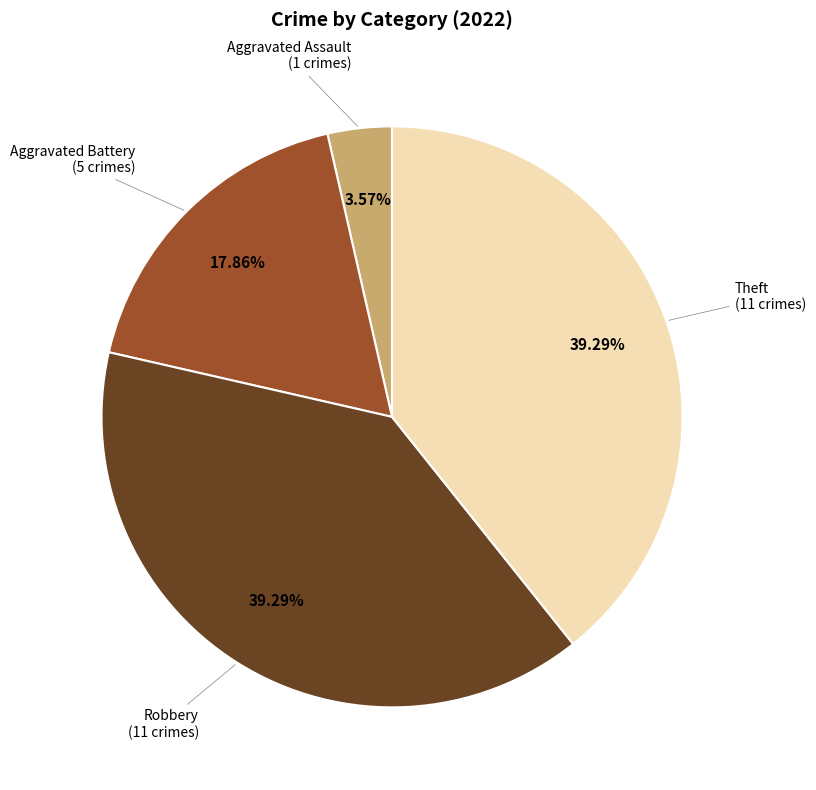

Between Aggravated Assault and Robbery, which is larger?

Robbery